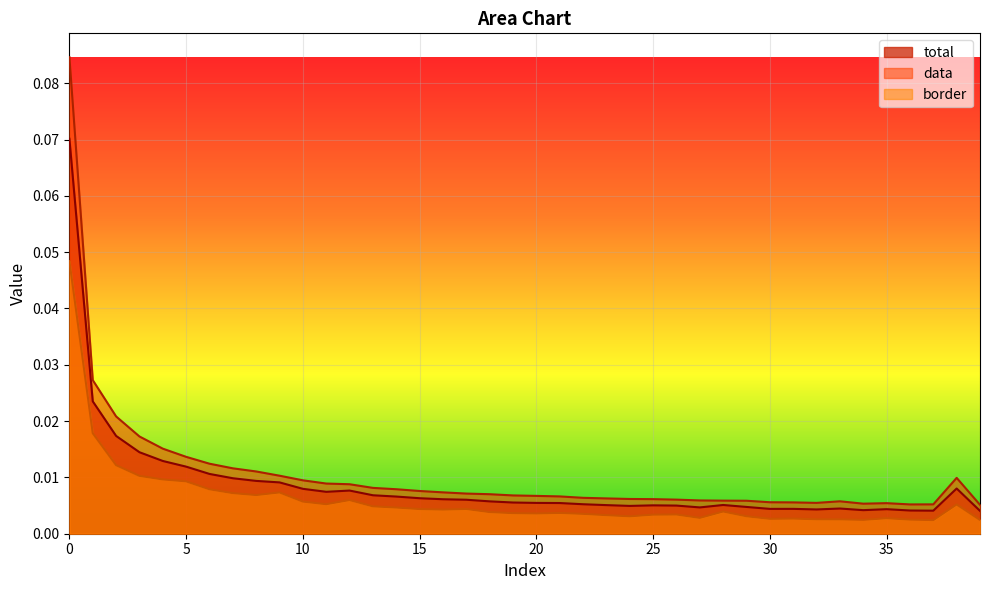

The value of data at 10 is 0.0. True or false?

True